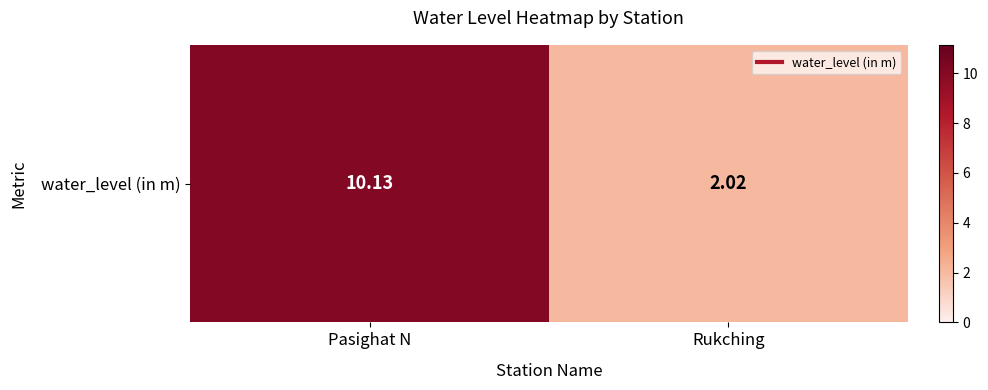

Approximately how many times larger is the value at Rukching compared to Pasighat N?

0.2